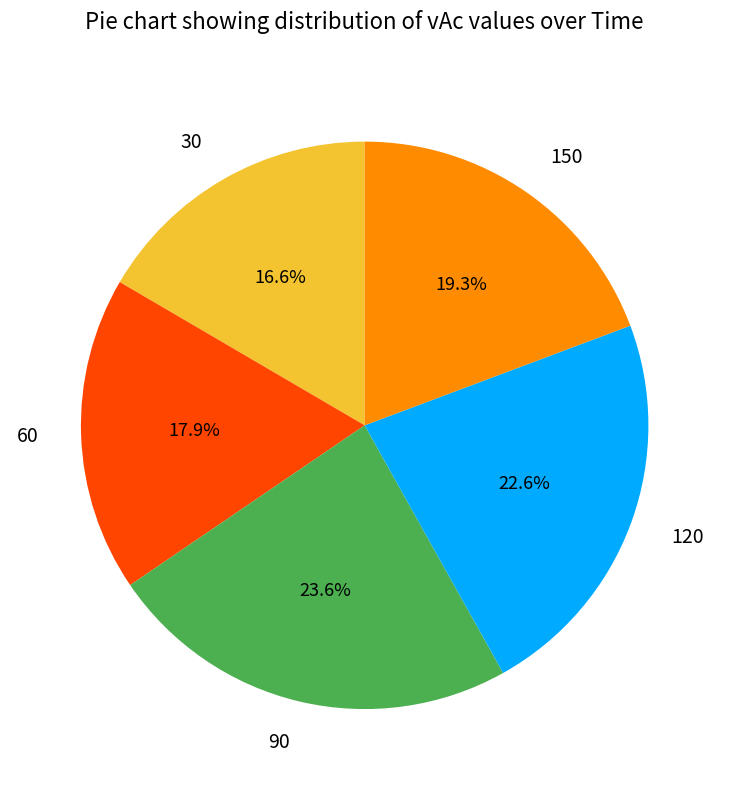

Combined, what portion of the pie is 60 and 120?

40.5%